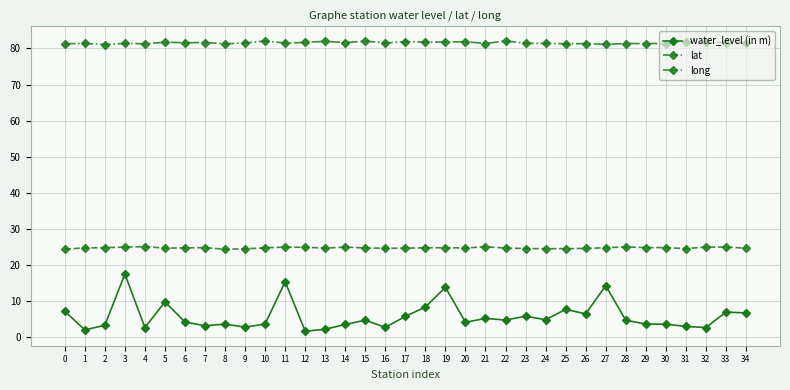

What is the sum of the water_level (in m) values at 28 and 2?

8.0